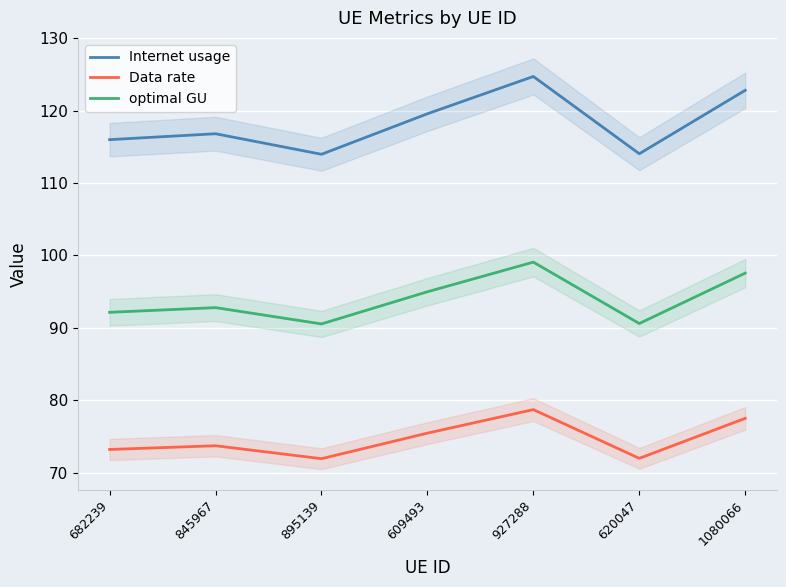

What is the difference between the highest and lowest values at 895139?

42.1